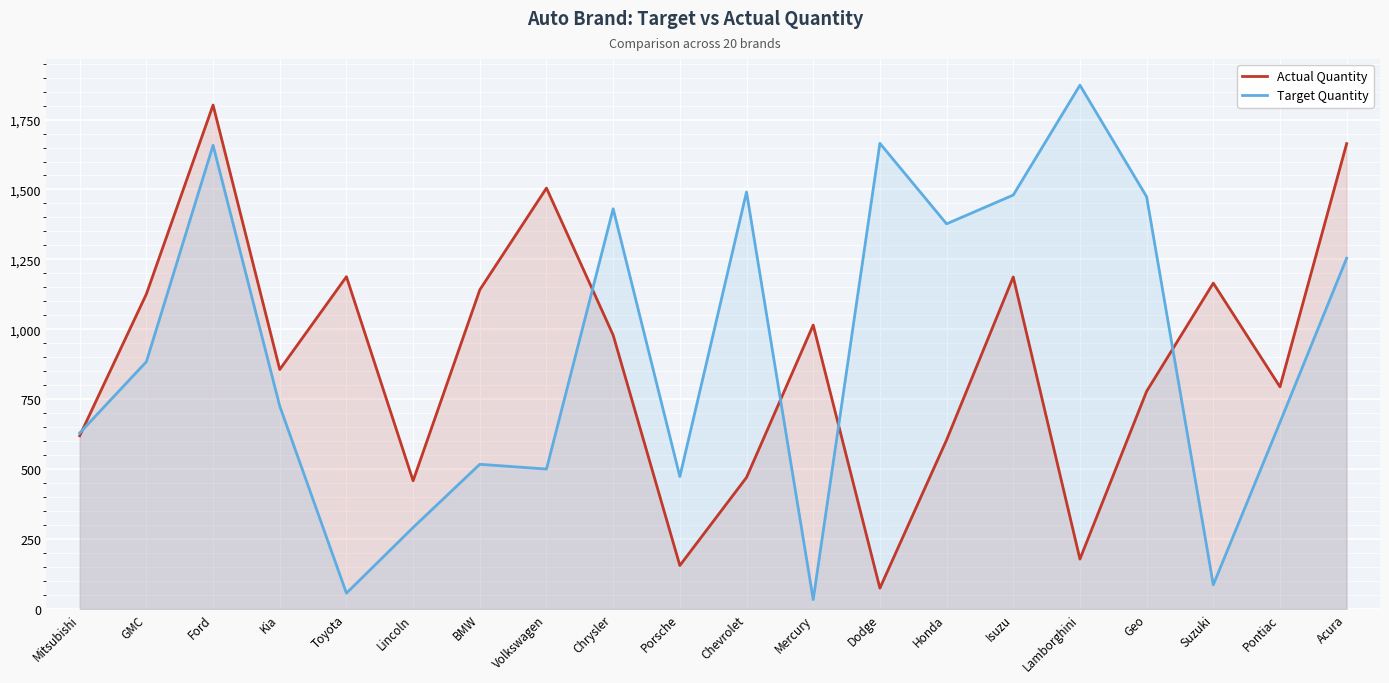

What is the greatest value displayed?

1873